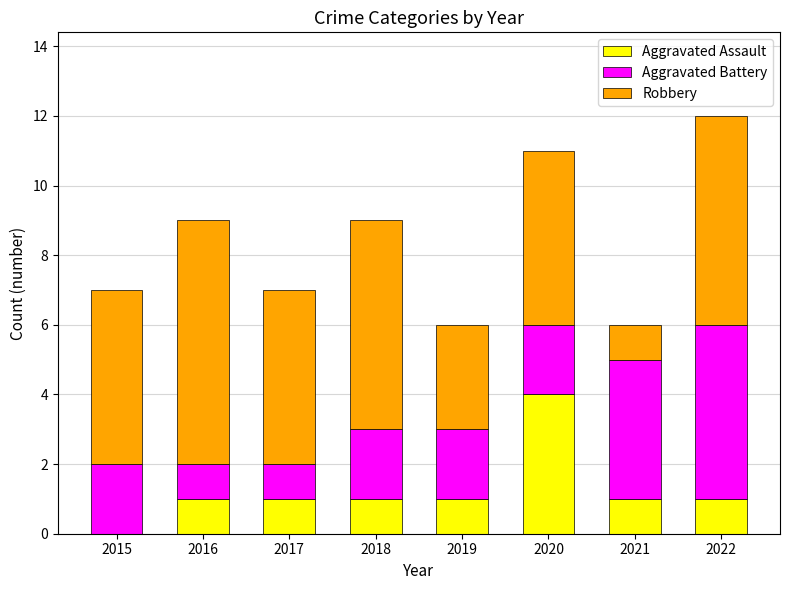

What is the total value across all series at 2020?

11